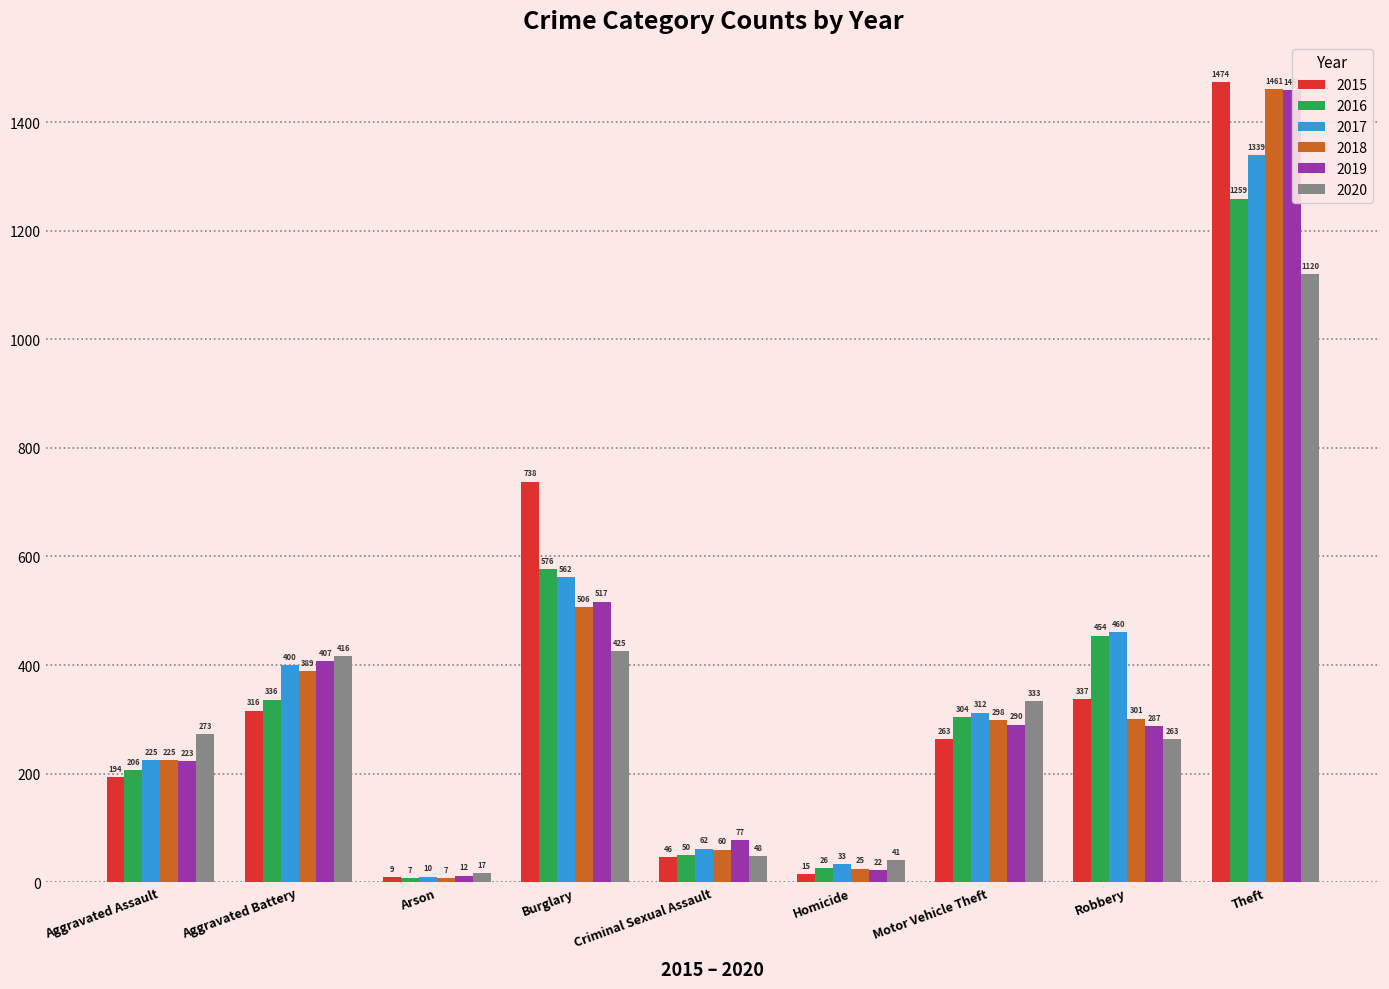

Is the value of 2017 at Criminal Sexual Assault greater than the value of 2016 at Aggravated Assault?

No